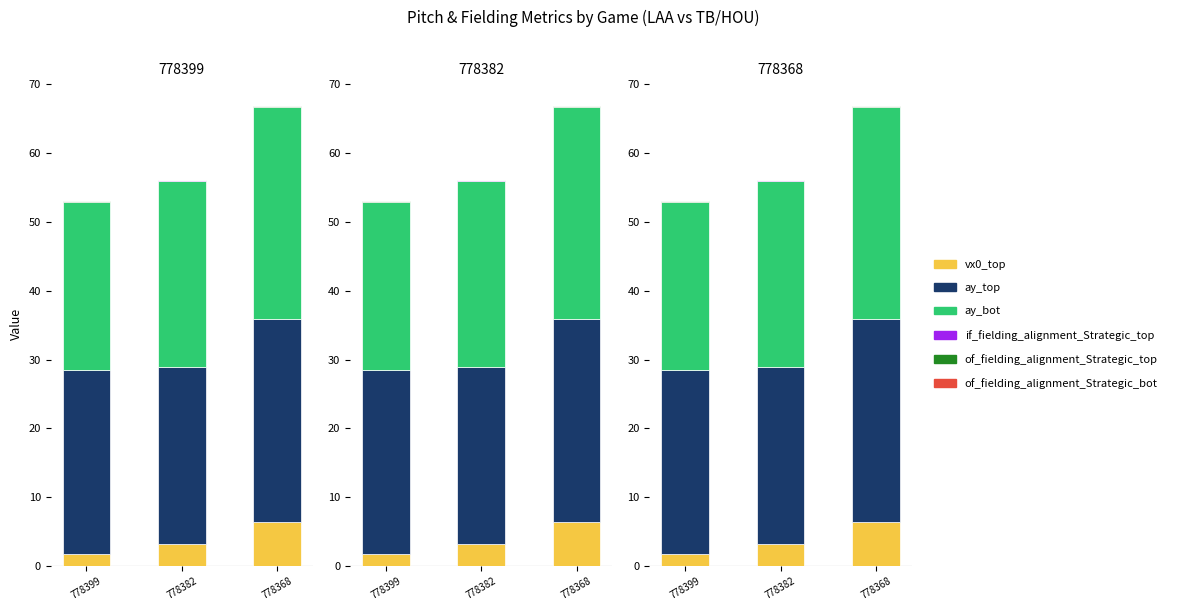

Reading right to left, what are all the values shown in this chart?

vx0_top: 6.5	3.2	1.8
ay_top: 29.3	25.7	26.7
ay_bot: 30.9	27.0	24.4
if_fielding_alignment_Strategic_top: 0.0	0.0	0.0
of_fielding_alignment_Strategic_top: 0.1	0.0	0.0
of_fielding_alignment_Strategic_bot: 0.1	0.1	0.0